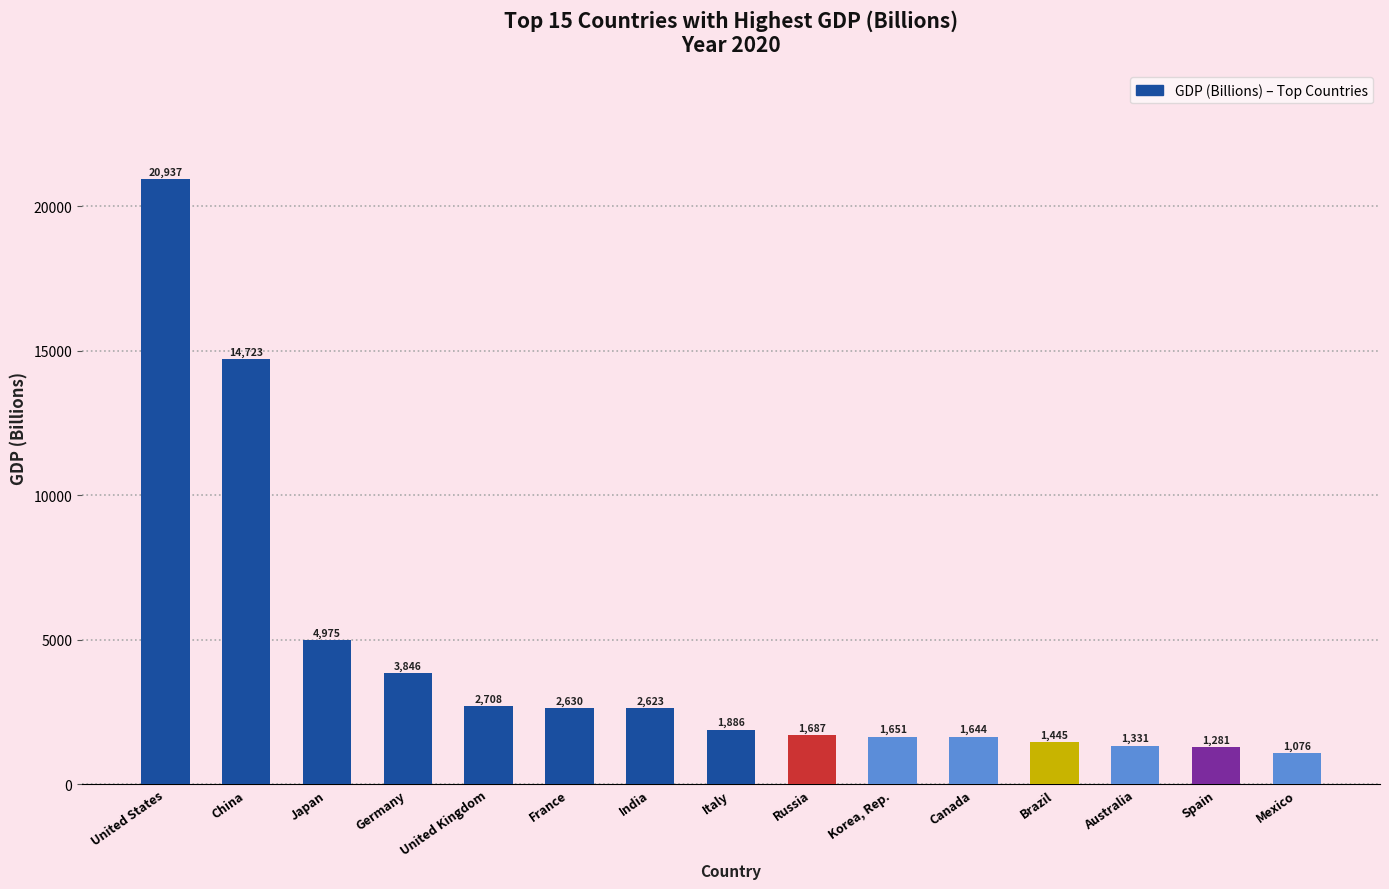

What is the greatest value displayed?

20936.6